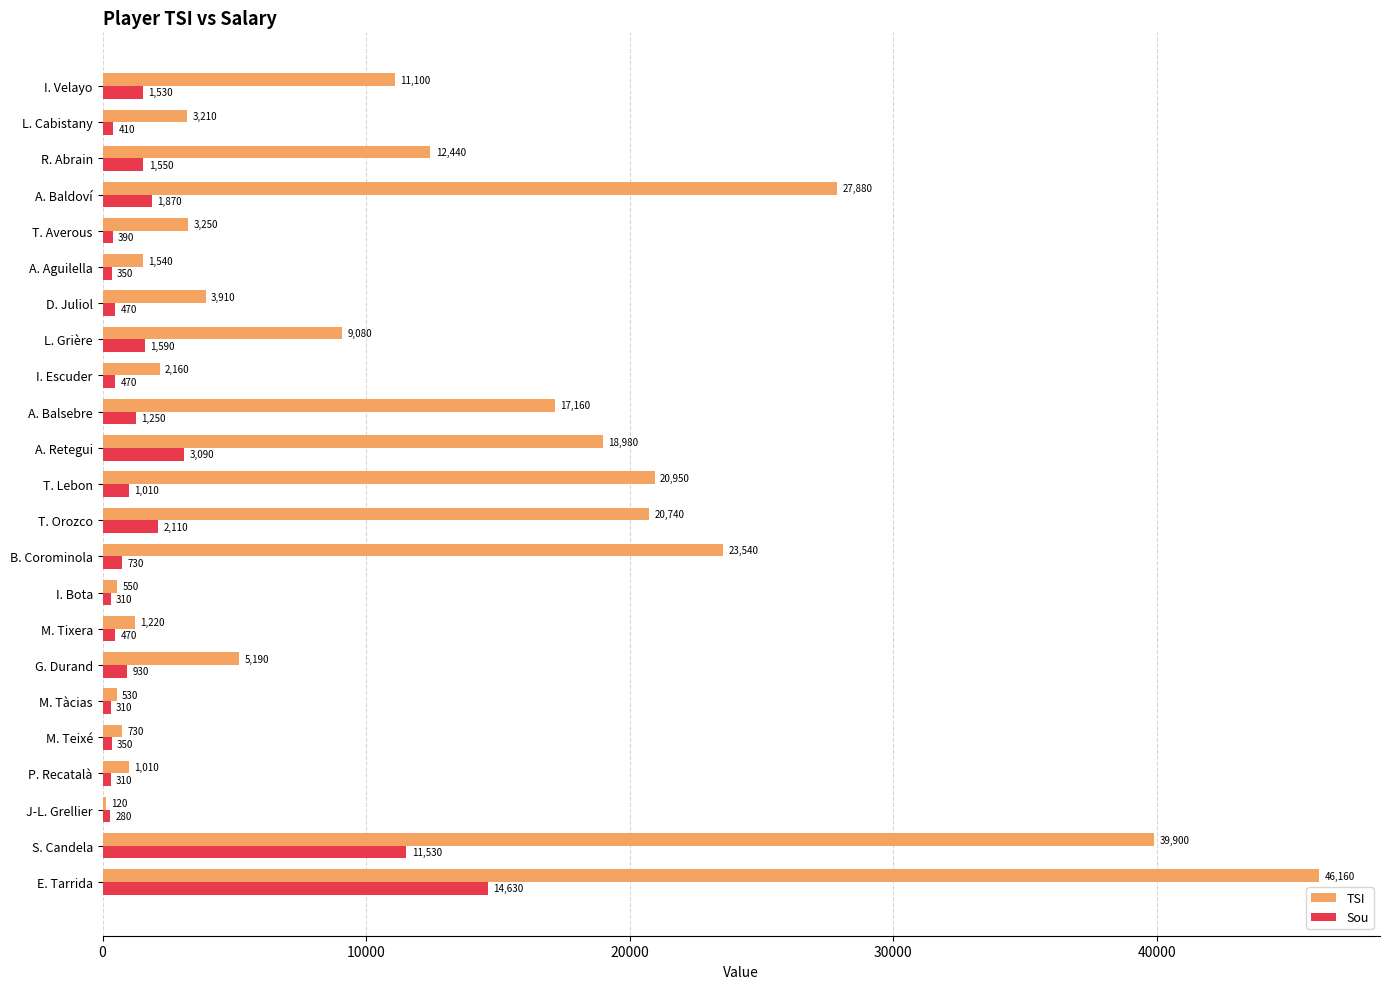

How many data points does each series have?

23